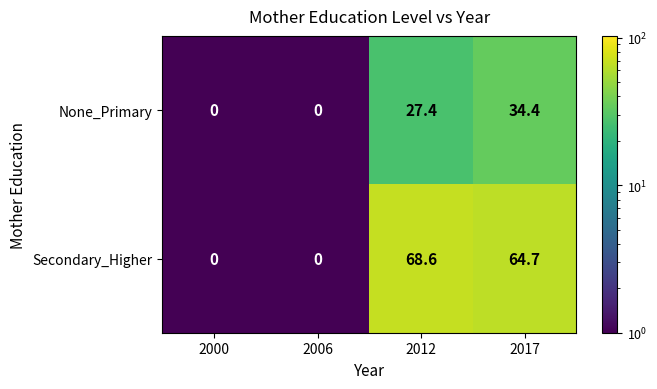

What is the difference between the None_Primary values at 2017 and 2006?

34.4